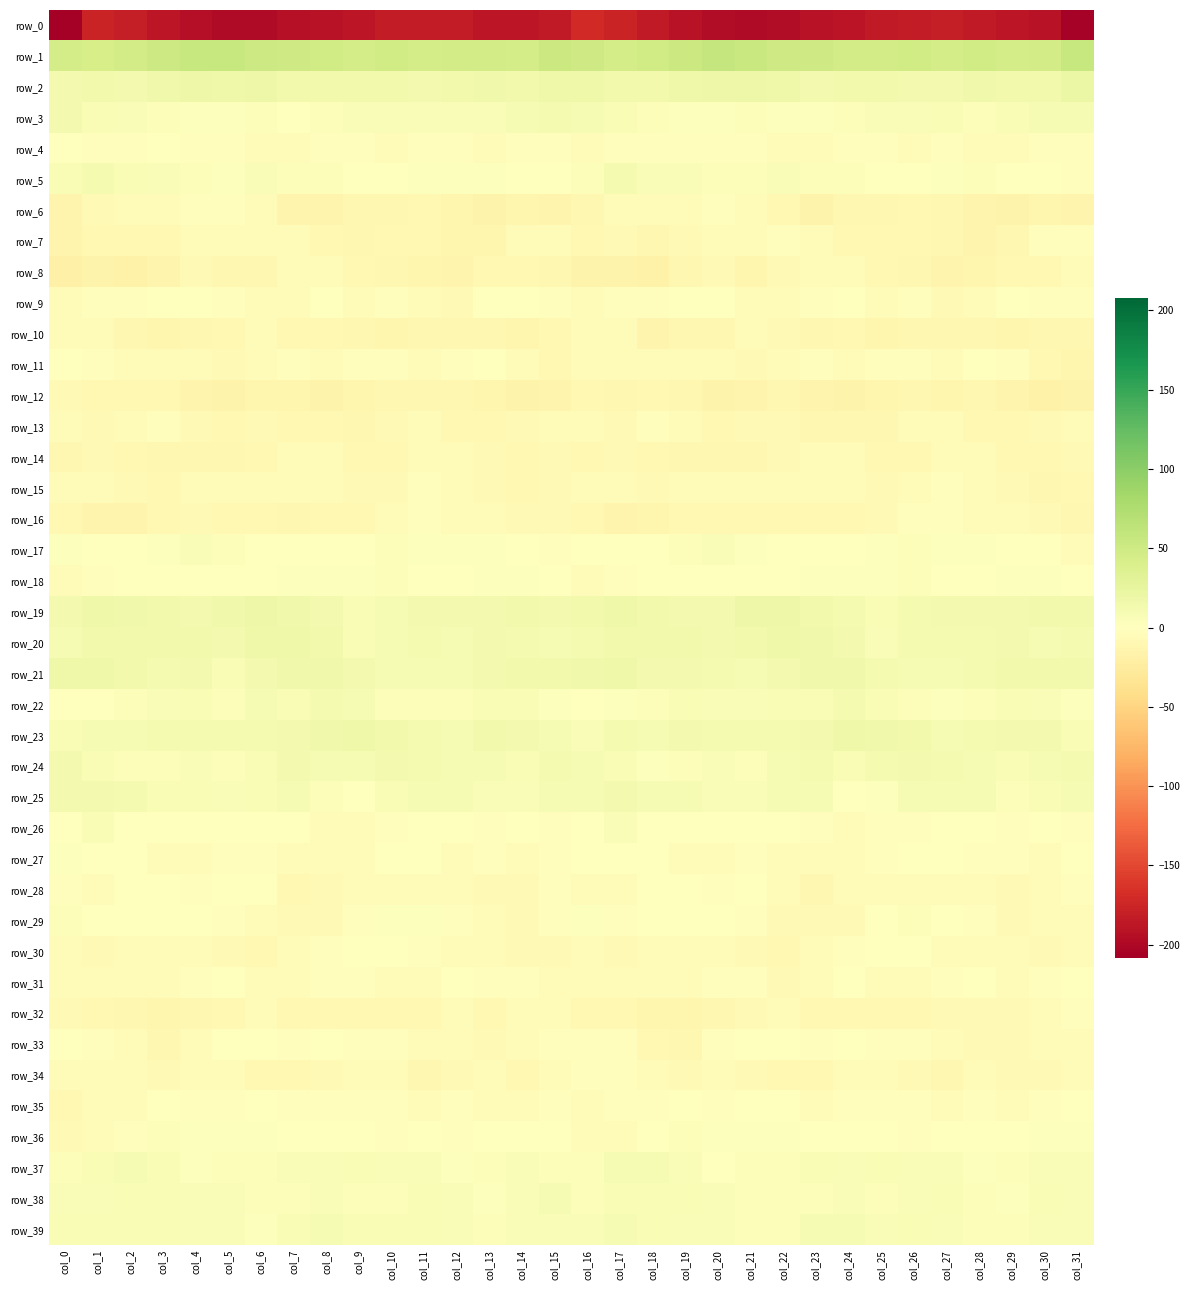

Which has a higher value, col_30 or col_18?

col_18